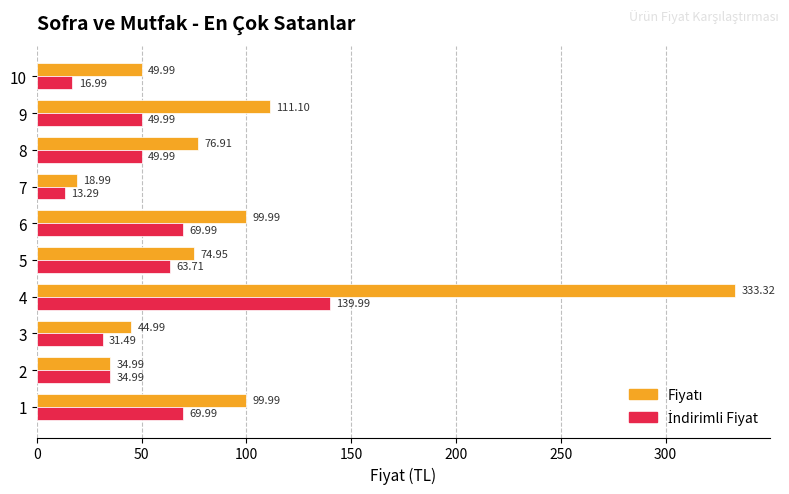

At which category is the sum across all series the highest?

4